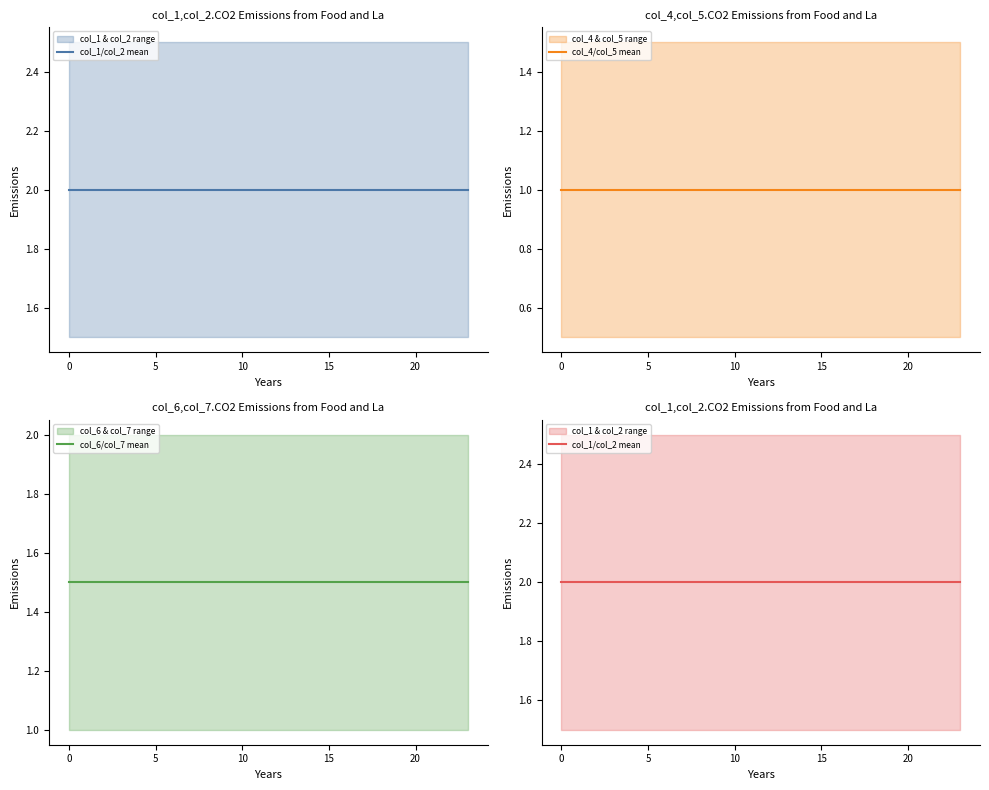

The value of col_6/col_7 mean at 16 is 2.6. True or false?

False